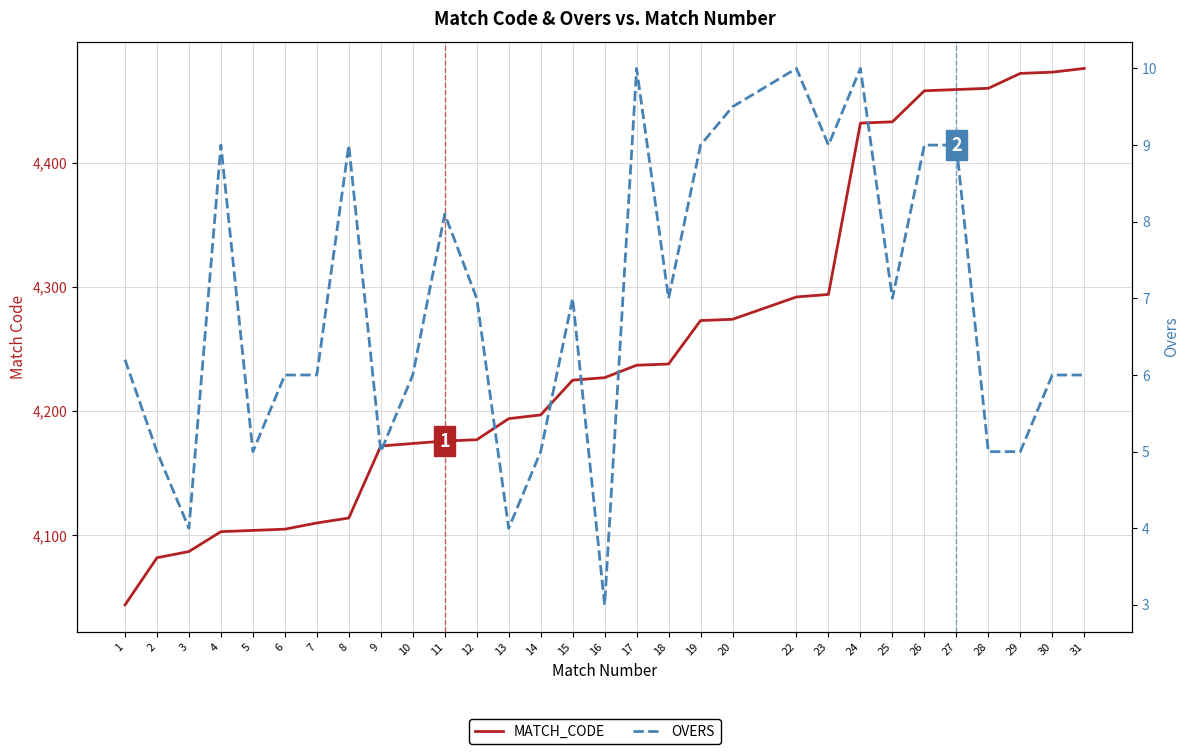

True or false: MATCH_CODE and OVERS intersect in this chart.

False